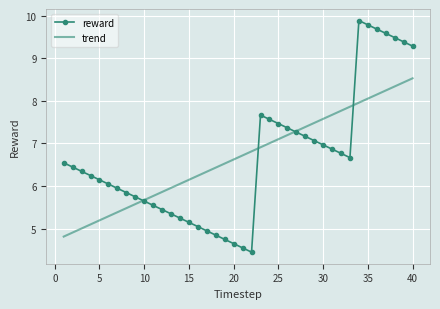

Which series has the widest spread of values?

reward